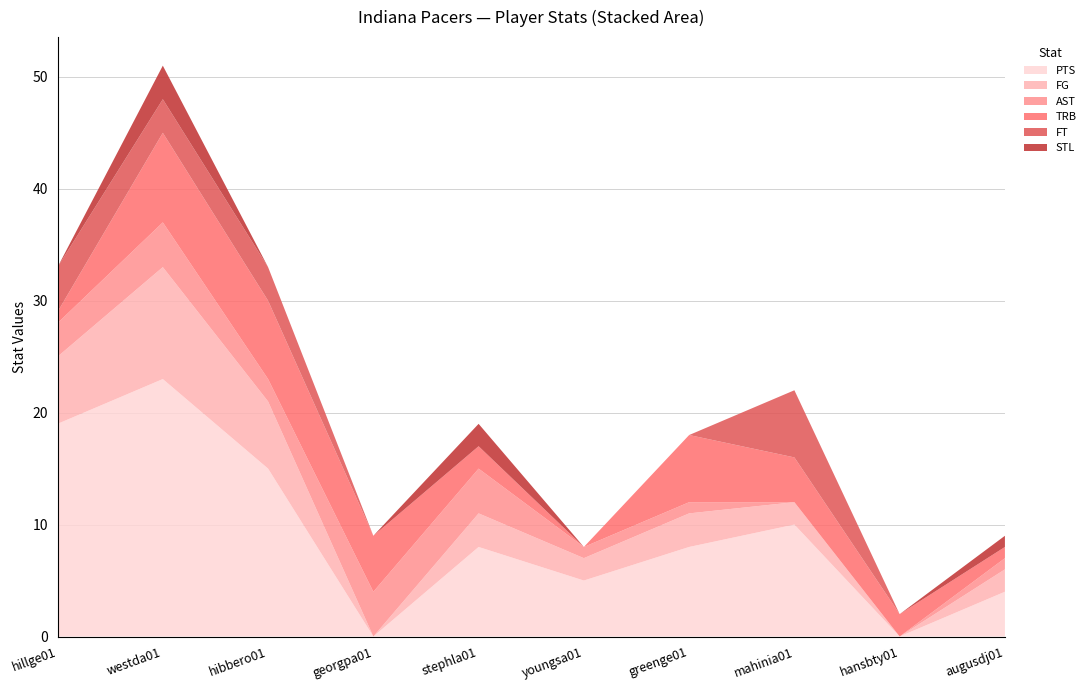

Reading left to right, list all the values displayed in this chart.

PTS: hillge01=19	westda01=23	hibbero01=15	georgpa01=0	stephla01=8	youngsa01=5	greenge01=8	mahinia01=10	hansbty01=0	augusdj01=4
FG: hillge01=6	westda01=10	hibbero01=6	georgpa01=0	stephla01=3	youngsa01=2	greenge01=3	mahinia01=2	hansbty01=0	augusdj01=2
AST: hillge01=3	westda01=4	hibbero01=2	georgpa01=4	stephla01=4	youngsa01=1	greenge01=1	mahinia01=0	hansbty01=0	augusdj01=1
TRB: hillge01=1	westda01=8	hibbero01=7	georgpa01=5	stephla01=2	youngsa01=0	greenge01=6	mahinia01=4	hansbty01=2	augusdj01=1
FT: hillge01=4	westda01=3	hibbero01=3	georgpa01=0	stephla01=0	youngsa01=0	greenge01=0	mahinia01=6	hansbty01=0	augusdj01=0
STL: hillge01=0	westda01=3	hibbero01=0	georgpa01=0	stephla01=2	youngsa01=0	greenge01=0	mahinia01=0	hansbty01=0	augusdj01=1